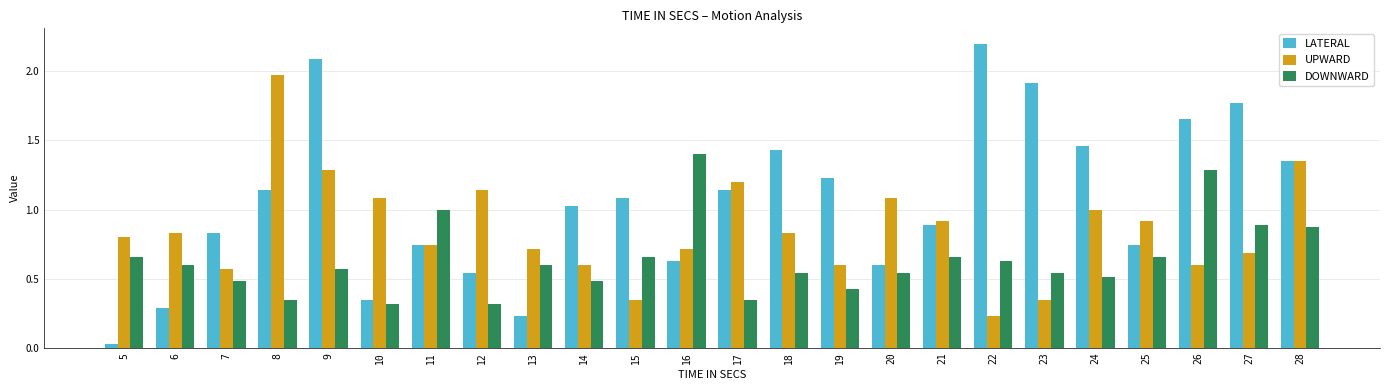

Which series has the largest range (max minus min)?

LATERAL